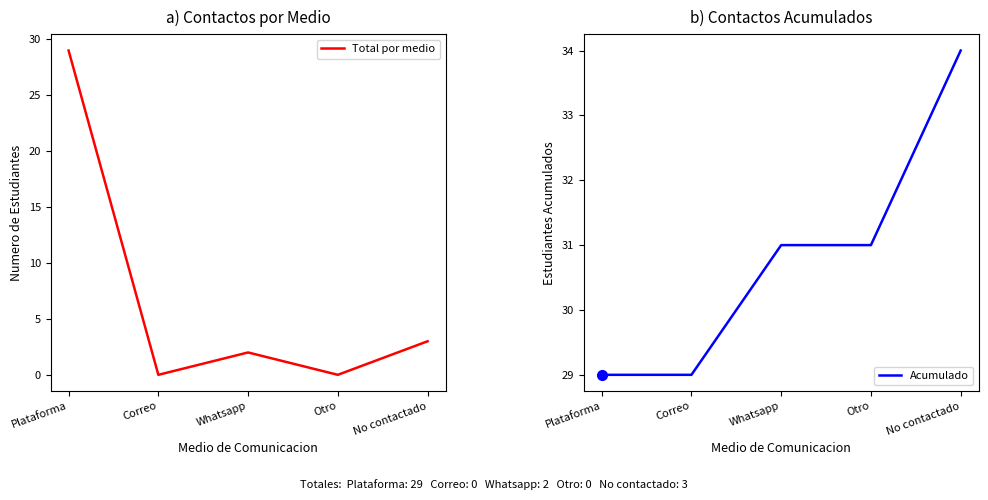

True or false: Total por medio and Acumulado cross at least once.

False